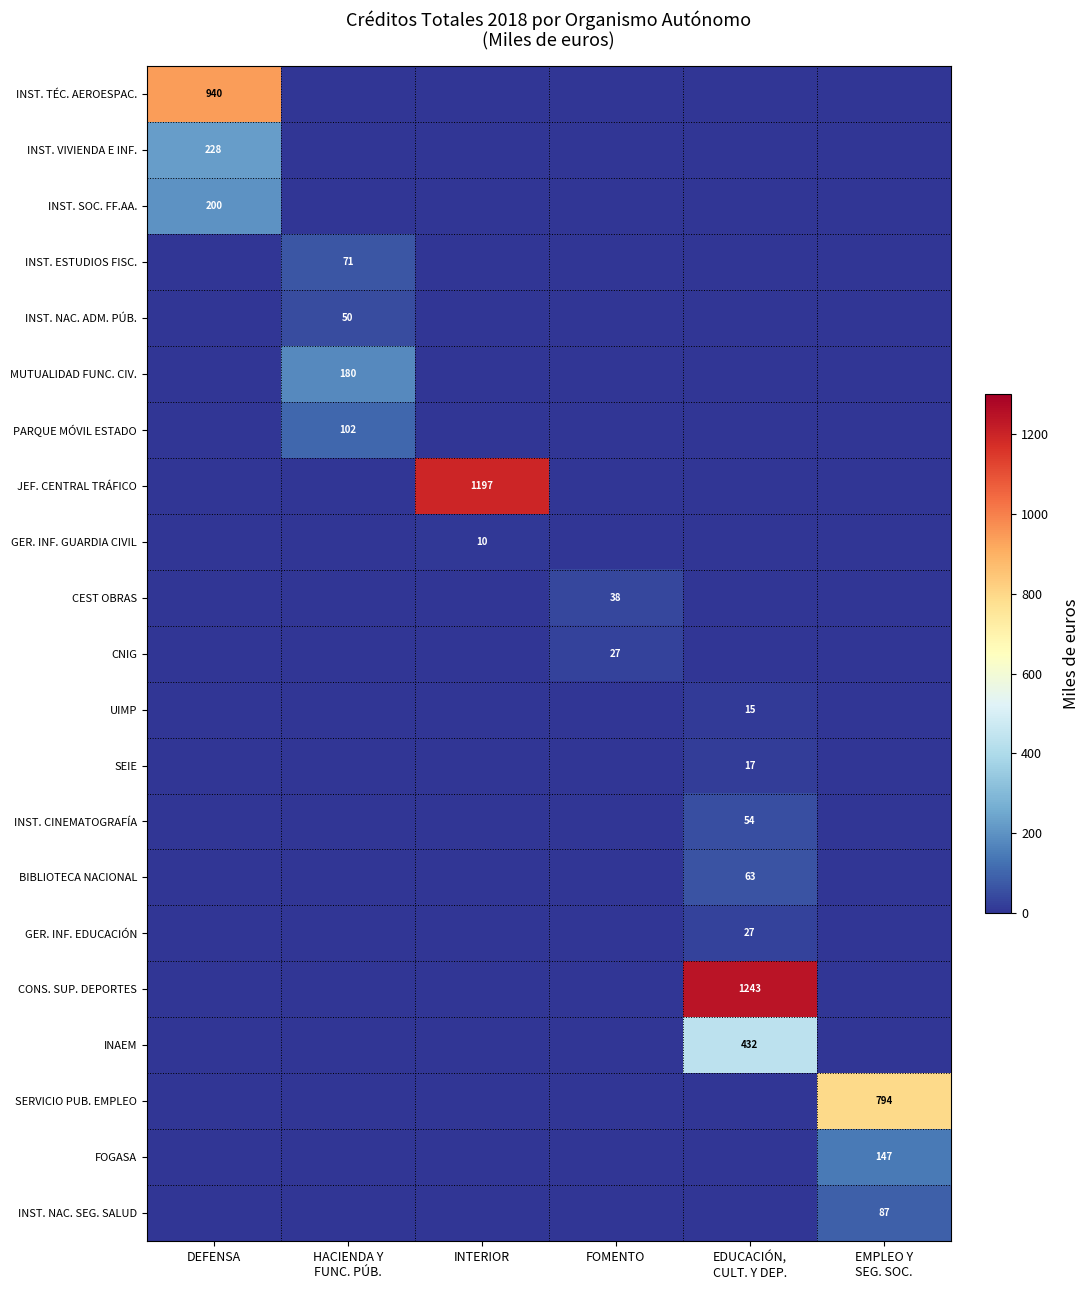

The value of GER. INF. GUARDIA CIVIL at INTERIOR is 2. True or false?

False